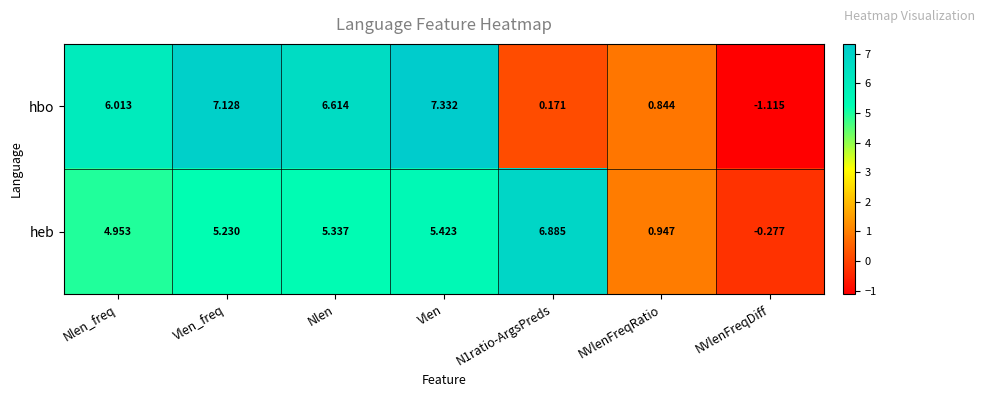

At which label does hbo first exceed 6?

Nlen_freq